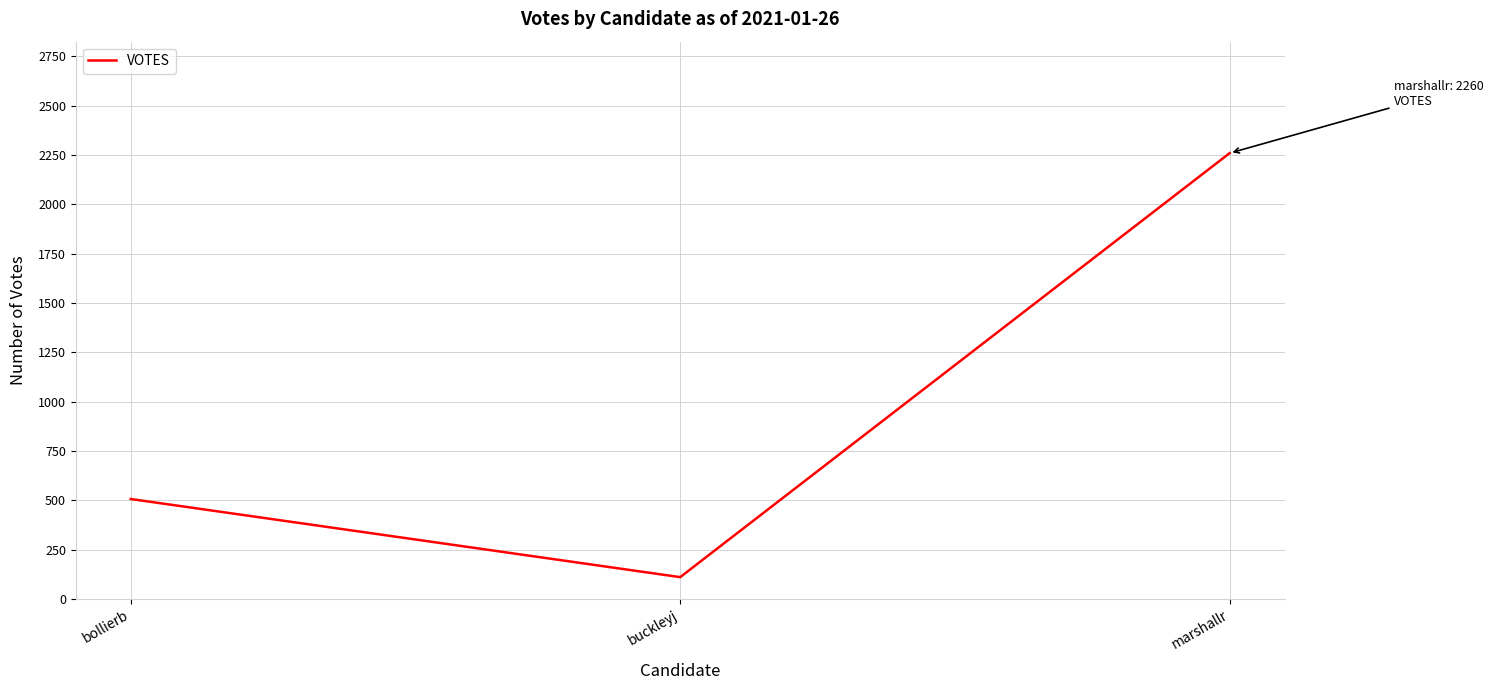

At which category does the chart reach its peak across all series?

marshallr